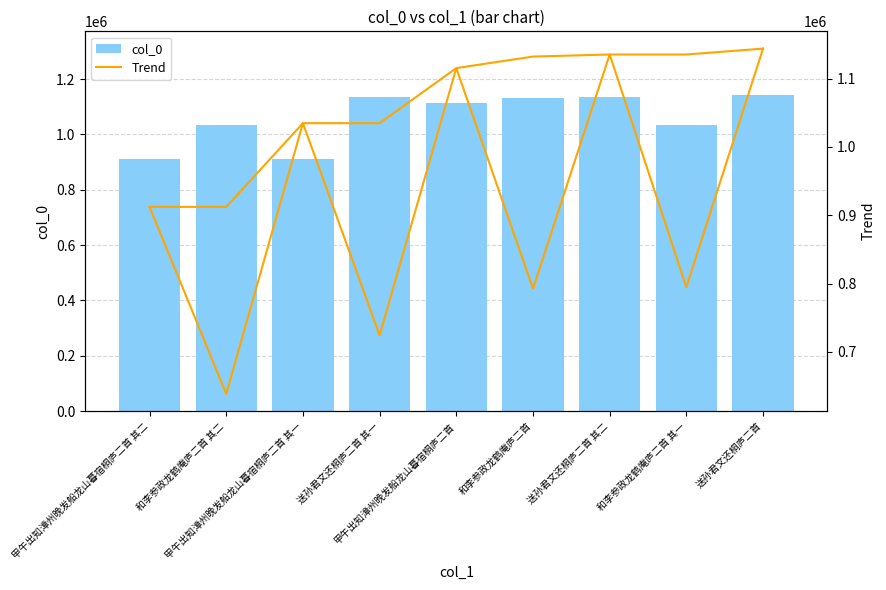

The value of col_0 at 送孙君文还桐庐二首 其二 is 447402. True or false?

False